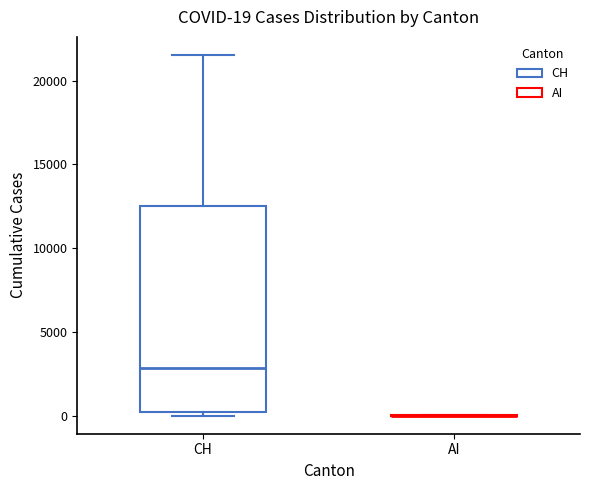

Which box is the tallest, from its lower edge to its upper edge?

CH